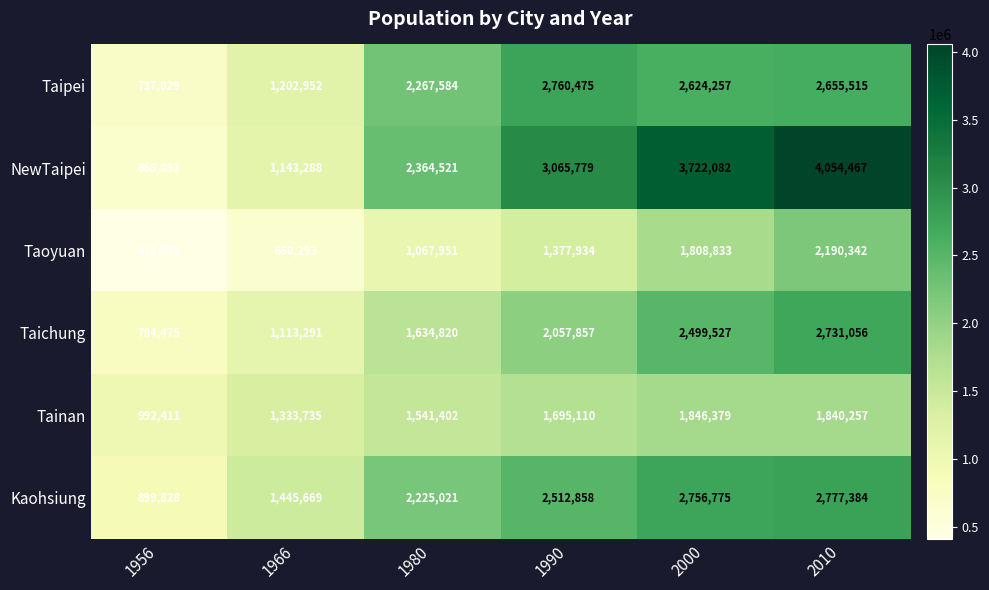

What is the total value across all series at 1966?

6899228